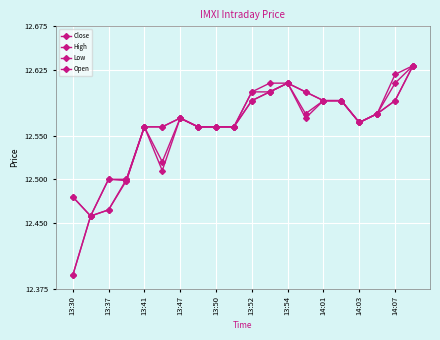

How many Close values are between 12 and 13?

20